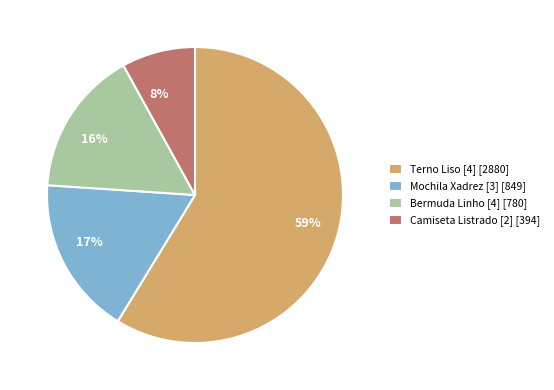

What percentage is the 8% slice, to the nearest percent?

8%